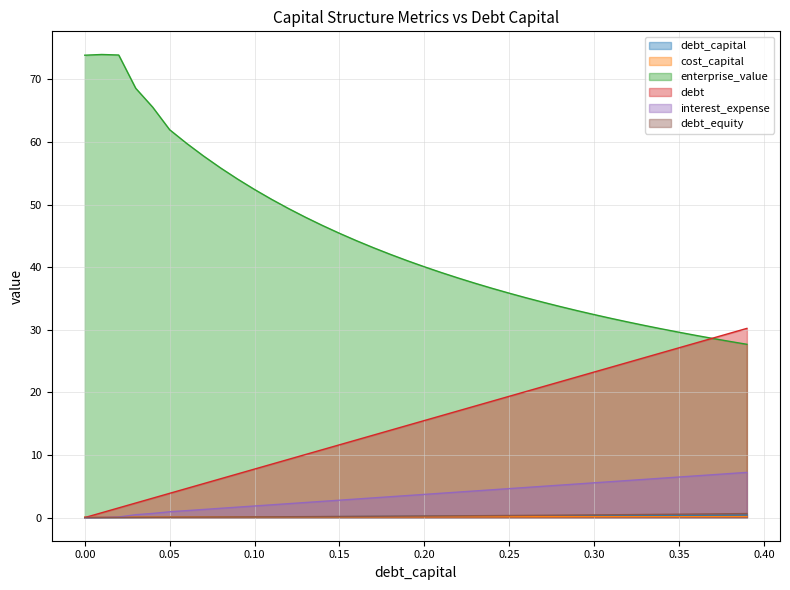

Reading left to right, transcribe all the data shown in this chart.

debt_capital: 0.0=0.0	0.01=0.0	0.02=0.0	0.03=0.0	0.04=0.0	0.05=0.1	0.06=0.1	0.07=0.1	0.08=0.1	0.09=0.1	0.1=0.1	0.11=0.1	0.12=0.1	0.13=0.1	0.14=0.1	0.15=0.1	0.16=0.2	0.17=0.2	0.18=0.2	0.19=0.2	0.2=0.2	0.21=0.2	0.22=0.2	0.23=0.2	0.24=0.2	0.25=0.2	0.26=0.3	0.27=0.3	0.28=0.3	0.29=0.3	0.3=0.3	0.31=0.3	0.32=0.3	0.33=0.3	0.34=0.3	0.35=0.3	0.36=0.4	0.37=0.4	0.38=0.4	0.39=0.4
cost_capital: 0.0=0.1	0.01=0.1	0.02=0.1	0.03=0.1	0.04=0.1	0.05=0.1	0.06=0.1	0.07=0.1	0.08=0.1	0.09=0.1	0.1=0.1	0.11=0.1	0.12=0.1	0.13=0.1	0.14=0.1	0.15=0.1	0.16=0.1	0.17=0.1	0.18=0.1	0.19=0.1	0.2=0.1	0.21=0.1	0.22=0.1	0.23=0.1	0.24=0.1	0.25=0.1	0.26=0.1	0.27=0.1	0.28=0.1	0.29=0.1	0.3=0.1	0.31=0.1	0.32=0.1	0.33=0.1	0.34=0.2	0.35=0.2	0.36=0.2	0.37=0.2	0.38=0.2	0.39=0.2
enterprise_value: 0.0=73.9	0.01=74.0	0.02=73.9	0.03=68.6	0.04=65.6	0.05=62.0	0.06=59.8	0.07=57.8	0.08=55.9	0.09=54.1	0.1=52.4	0.11=50.8	0.12=49.4	0.13=48.0	0.14=46.7	0.15=45.4	0.16=44.2	0.17=43.1	0.18=42.1	0.19=41.0	0.2=40.1	0.21=39.1	0.22=38.3	0.23=37.4	0.24=36.6	0.25=35.8	0.26=35.1	0.27=34.4	0.28=33.7	0.29=33.1	0.3=32.4	0.31=31.8	0.32=31.2	0.33=30.7	0.34=30.1	0.35=29.6	0.36=29.1	0.37=28.6	0.38=28.1	0.39=27.7
debt: 0.0=0.0	0.01=0.8	0.02=1.6	0.03=2.3	0.04=3.1	0.05=3.9	0.06=4.6	0.07=5.4	0.08=6.2	0.09=7.0	0.1=7.8	0.11=8.5	0.12=9.3	0.13=10.1	0.14=10.8	0.15=11.6	0.16=12.4	0.17=13.2	0.18=13.9	0.19=14.7	0.2=15.5	0.21=16.3	0.22=17.1	0.23=17.8	0.24=18.6	0.25=19.4	0.26=20.1	0.27=20.9	0.28=21.7	0.29=22.5	0.3=23.2	0.31=24.0	0.32=24.8	0.33=25.6	0.34=26.4	0.35=27.1	0.36=27.9	0.37=28.7	0.38=29.4	0.39=30.2
interest_expense: 0.0=0.0	0.01=0.0	0.02=0.1	0.03=0.5	0.04=0.7	0.05=0.9	0.06=1.1	0.07=1.3	0.08=1.5	0.09=1.7	0.1=1.9	0.11=2.0	0.12=2.2	0.13=2.4	0.14=2.6	0.15=2.8	0.16=3.0	0.17=3.1	0.18=3.3	0.19=3.5	0.2=3.7	0.21=3.9	0.22=4.1	0.23=4.3	0.24=4.4	0.25=4.6	0.26=4.8	0.27=5.0	0.28=5.2	0.29=5.4	0.3=5.6	0.31=5.7	0.32=5.9	0.33=6.1	0.34=6.3	0.35=6.5	0.36=6.7	0.37=6.8	0.38=7.0	0.39=7.2
debt_equity: 0.0=0.0	0.01=0.0	0.02=0.0	0.03=0.0	0.04=0.0	0.05=0.1	0.06=0.1	0.07=0.1	0.08=0.1	0.09=0.1	0.1=0.1	0.11=0.1	0.12=0.1	0.13=0.1	0.14=0.2	0.15=0.2	0.16=0.2	0.17=0.2	0.18=0.2	0.19=0.2	0.2=0.2	0.21=0.3	0.22=0.3	0.23=0.3	0.24=0.3	0.25=0.3	0.26=0.4	0.27=0.4	0.28=0.4	0.29=0.4	0.3=0.4	0.31=0.4	0.32=0.5	0.33=0.5	0.34=0.5	0.35=0.5	0.36=0.6	0.37=0.6	0.38=0.6	0.39=0.6